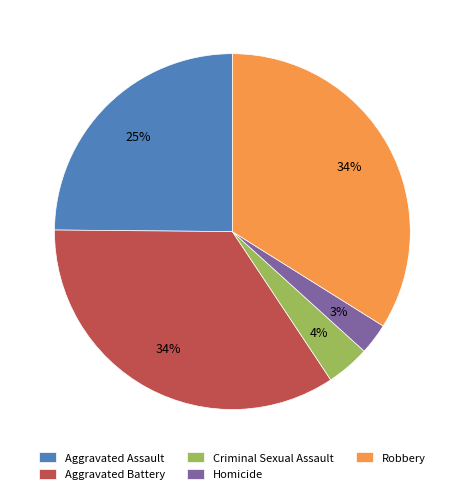

To the nearest percent, what percentage of the pie is Aggravated Battery?

34%